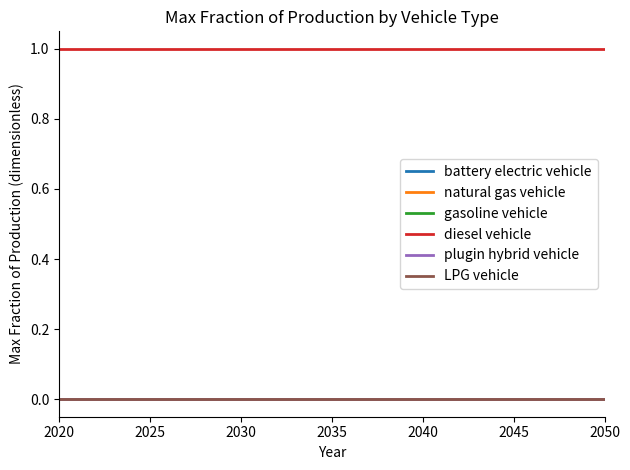

At which category does the chart reach its peak across all series?

2020